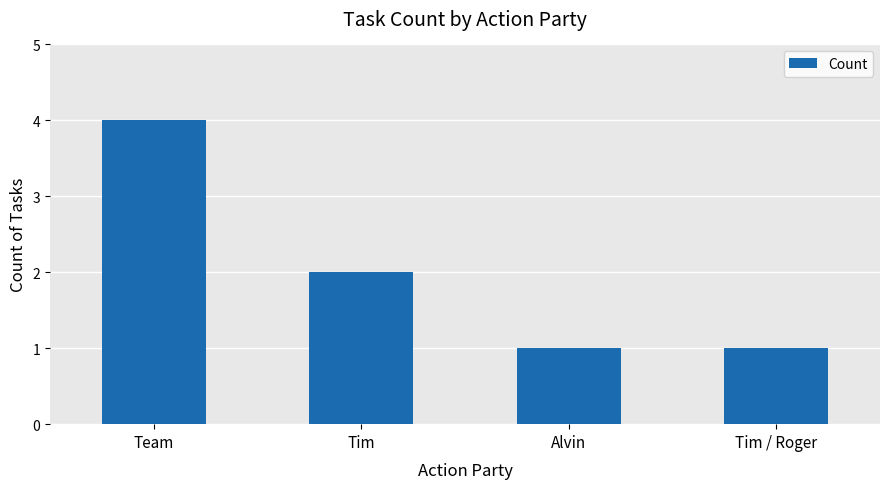

What is the difference between the maximum and minimum values?

3